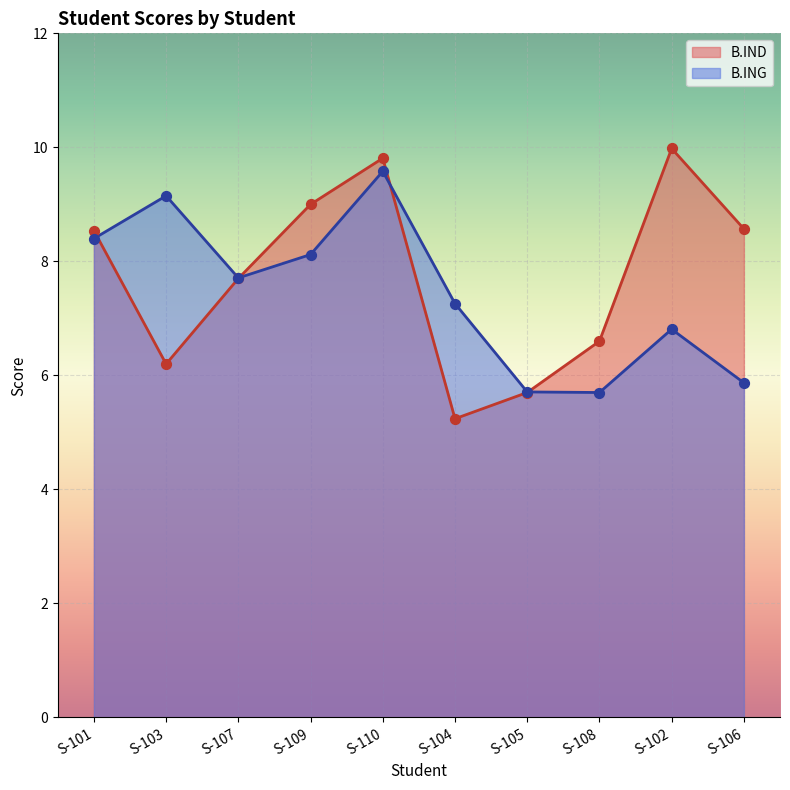

Which series has the largest Y range (max minus min)?

B.IND